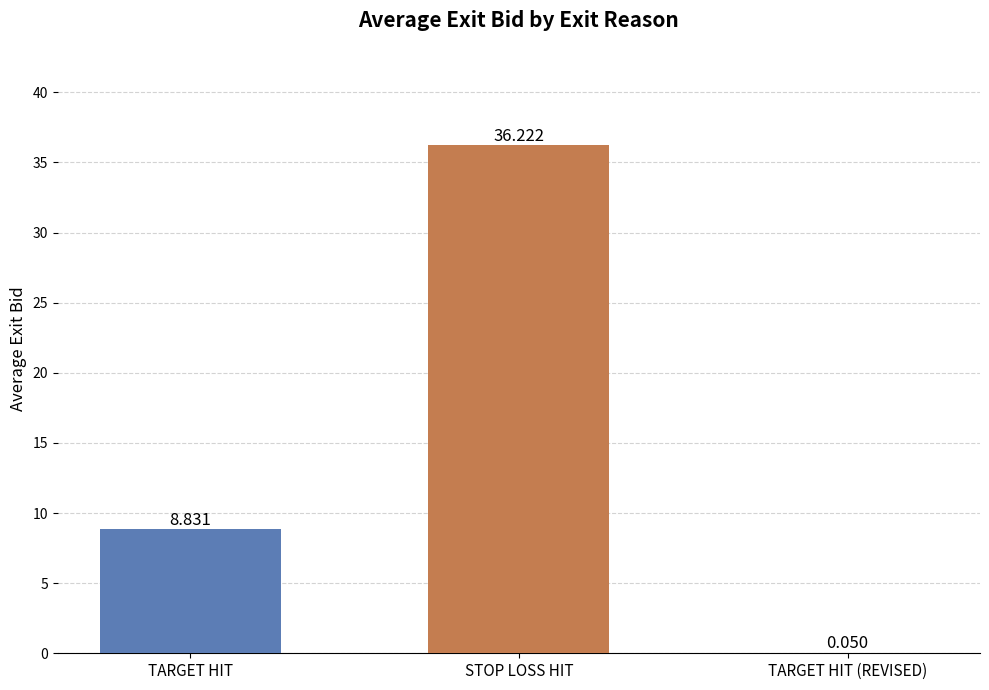

Which label corresponds to the largest value in the chart?

STOP LOSS HIT